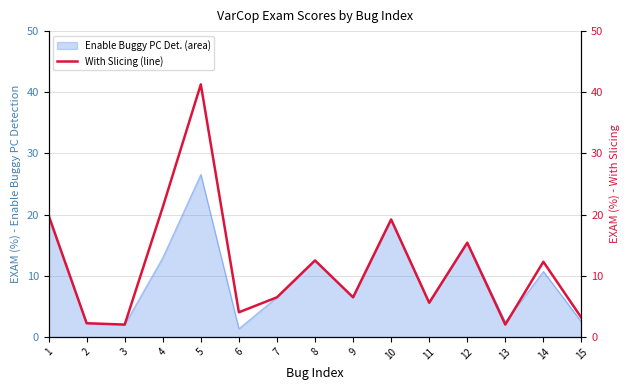

How many interior local valleys (lower than both neighbors) does the data have?

5